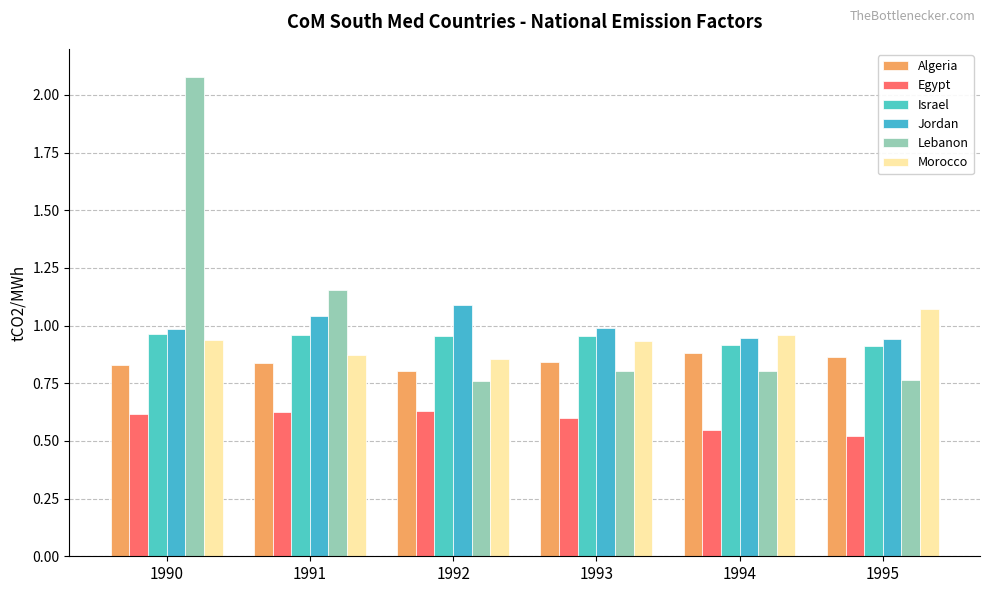

What is the difference between the maximum and minimum values in the Israel series?

0.1